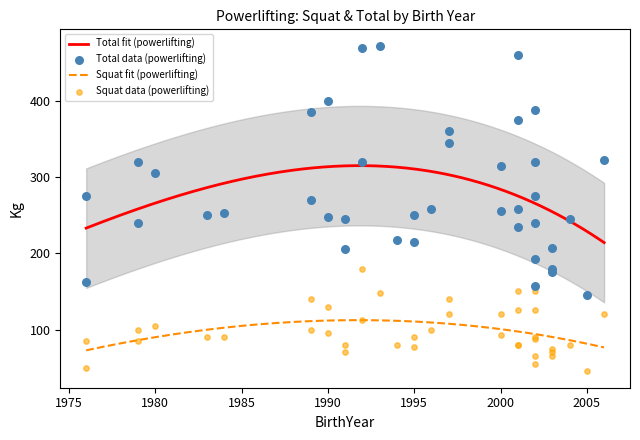

Which series has the widest spread of Y values?

TotalKg